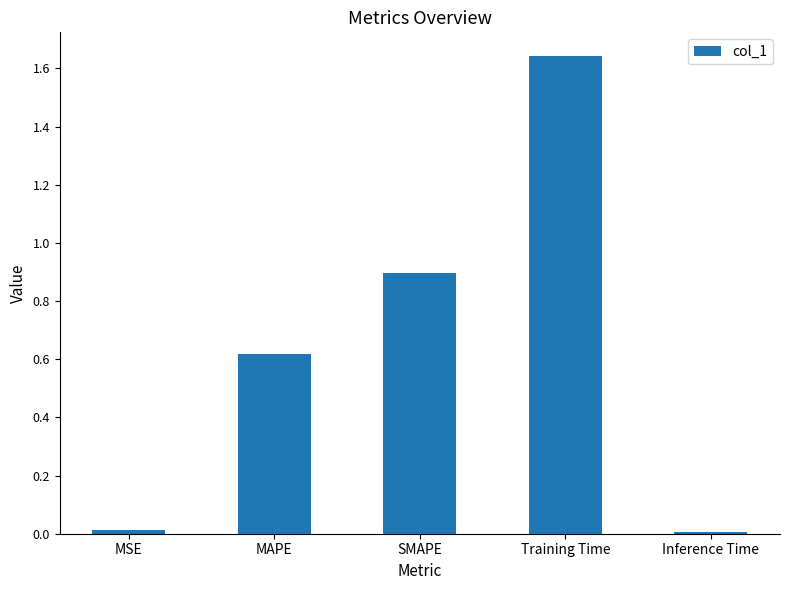

Are the bars horizontal?

No